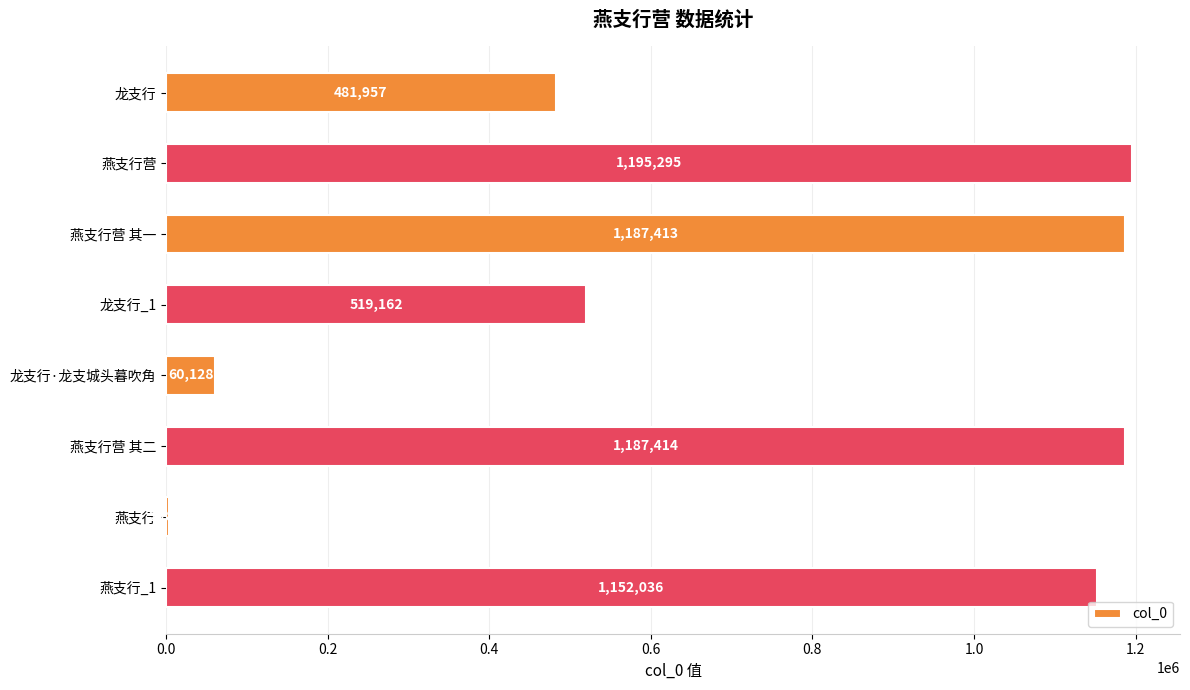

Where is the data nearest to the value 599090?

龙支行_1